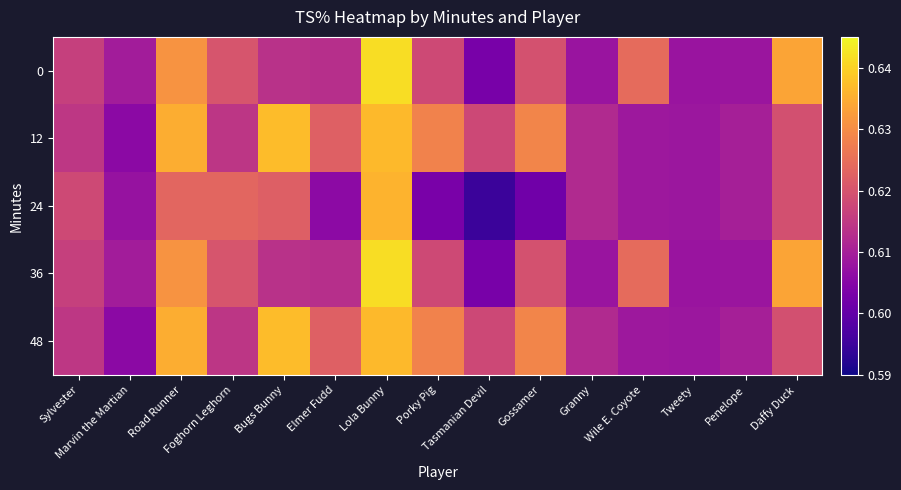

Reading left to right, transcribe all the data shown in this chart.

0: Sylvester=0.6	Marvin the Martian=0.6	Road Runner=0.6	Foghorn Leghorn=0.6	Bugs Bunny=0.6	Elmer Fudd=0.6	Lola Bunny=0.6	Porky Pig=0.6	Tasmanian Devil=0.6	Gossamer=0.6	Granny=0.6	Wile E. Coyote=0.6	Tweety=0.6	Penelope=0.6	Daffy Duck=0.6
12: Sylvester=0.6	Marvin the Martian=0.6	Road Runner=0.6	Foghorn Leghorn=0.6	Bugs Bunny=0.6	Elmer Fudd=0.6	Lola Bunny=0.6	Porky Pig=0.6	Tasmanian Devil=0.6	Gossamer=0.6	Granny=0.6	Wile E. Coyote=0.6	Tweety=0.6	Penelope=0.6	Daffy Duck=0.6
24: Sylvester=0.6	Marvin the Martian=0.6	Road Runner=0.6	Foghorn Leghorn=0.6	Bugs Bunny=0.6	Elmer Fudd=0.6	Lola Bunny=0.6	Porky Pig=0.6	Tasmanian Devil=0.6	Gossamer=0.6	Granny=0.6	Wile E. Coyote=0.6	Tweety=0.6	Penelope=0.6	Daffy Duck=0.6
36: Sylvester=0.6	Marvin the Martian=0.6	Road Runner=0.6	Foghorn Leghorn=0.6	Bugs Bunny=0.6	Elmer Fudd=0.6	Lola Bunny=0.6	Porky Pig=0.6	Tasmanian Devil=0.6	Gossamer=0.6	Granny=0.6	Wile E. Coyote=0.6	Tweety=0.6	Penelope=0.6	Daffy Duck=0.6
48: Sylvester=0.6	Marvin the Martian=0.6	Road Runner=0.6	Foghorn Leghorn=0.6	Bugs Bunny=0.6	Elmer Fudd=0.6	Lola Bunny=0.6	Porky Pig=0.6	Tasmanian Devil=0.6	Gossamer=0.6	Granny=0.6	Wile E. Coyote=0.6	Tweety=0.6	Penelope=0.6	Daffy Duck=0.6